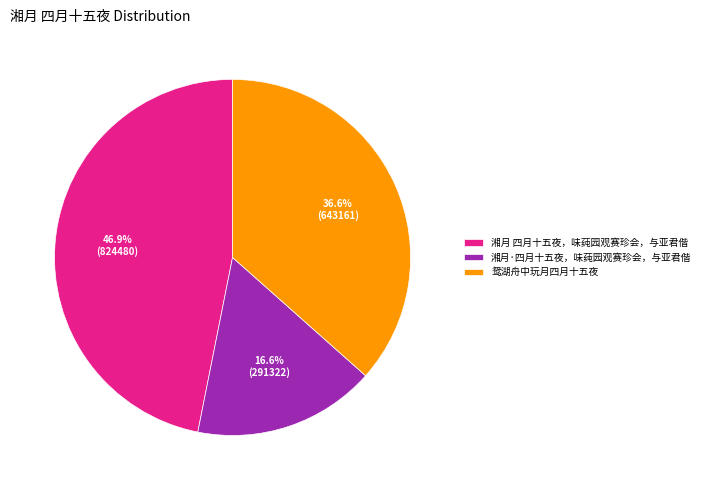

What percentage is the 鸳湖舟中玩月四月十五夜 slice, to the nearest percent?

37%